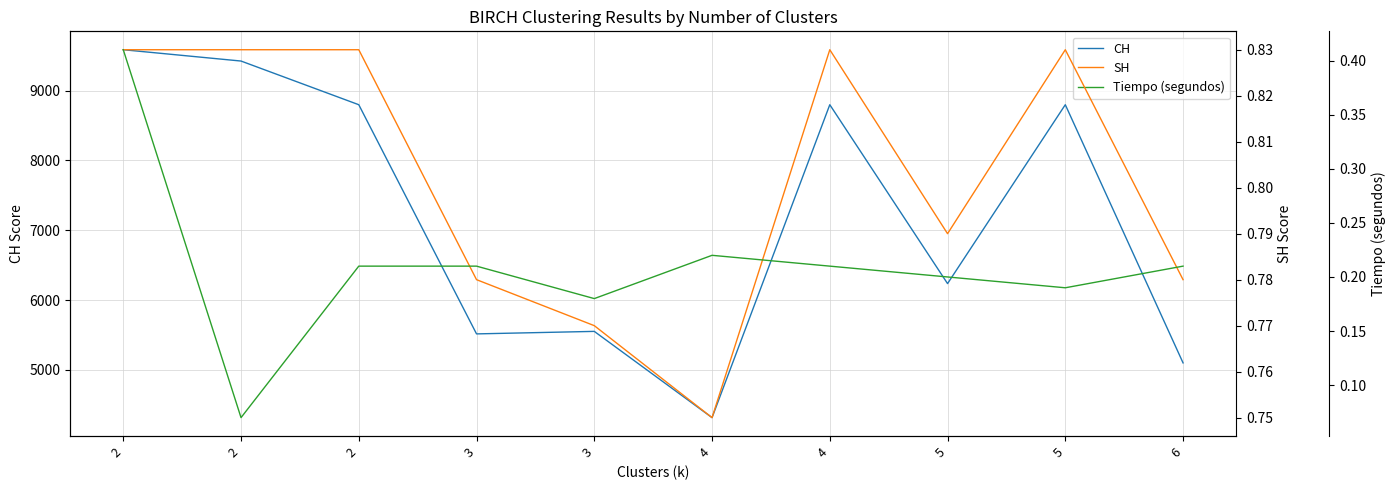

In Tiempo (segundos), how many points are higher than both neighbors (excluding endpoints)?

1